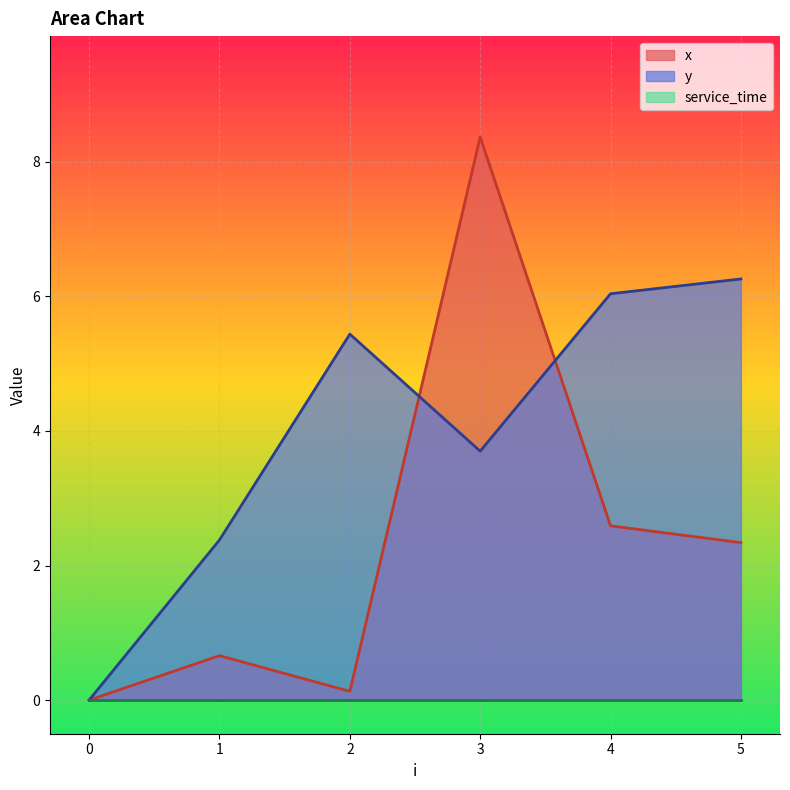

What is the total value across all series at 4?

8.6